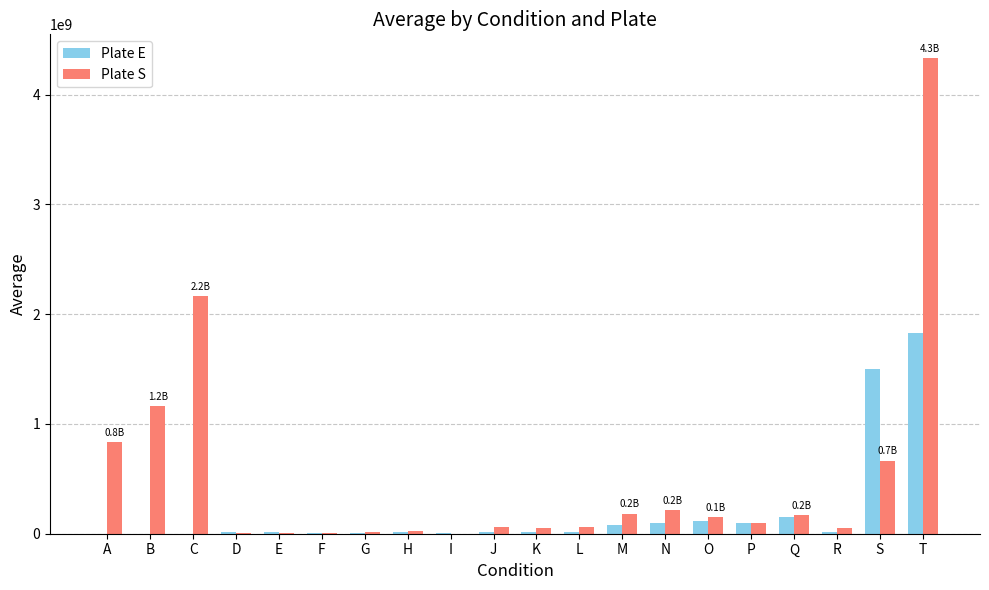

What is the maximum value shown in the chart?

4333333333.3